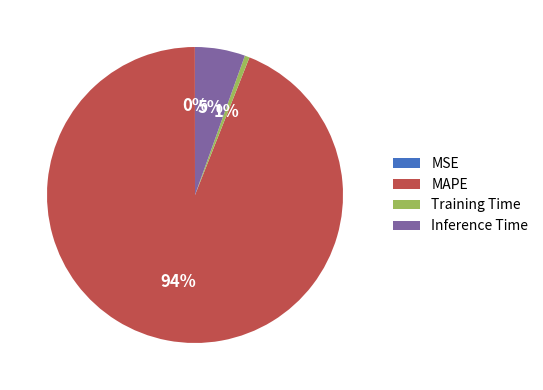

True or false: Training Time accounts for 11% of the total.

False